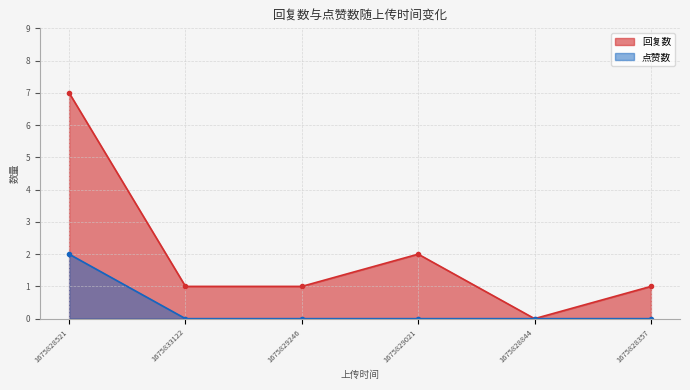

Which series changed the most between 1675833122 and 1675828844?

回复数